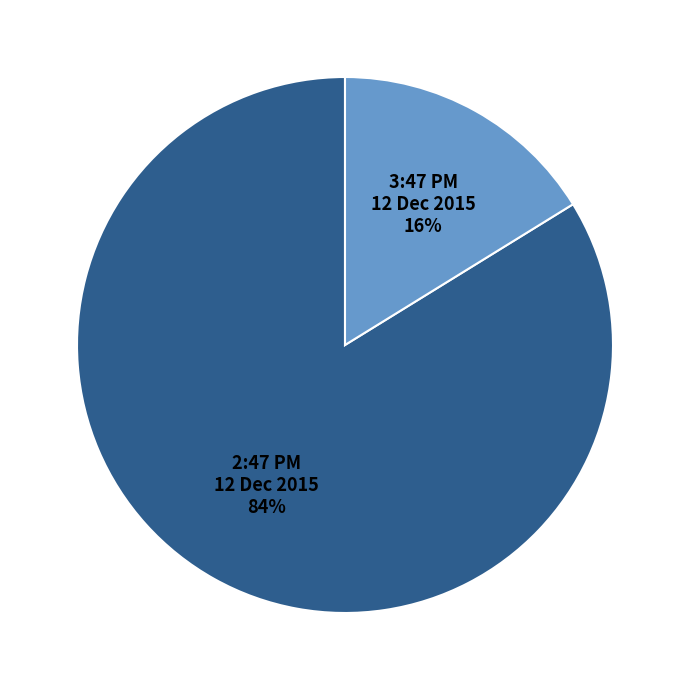

To the nearest percent, what is the difference between the largest and smallest slice percentages?

68%